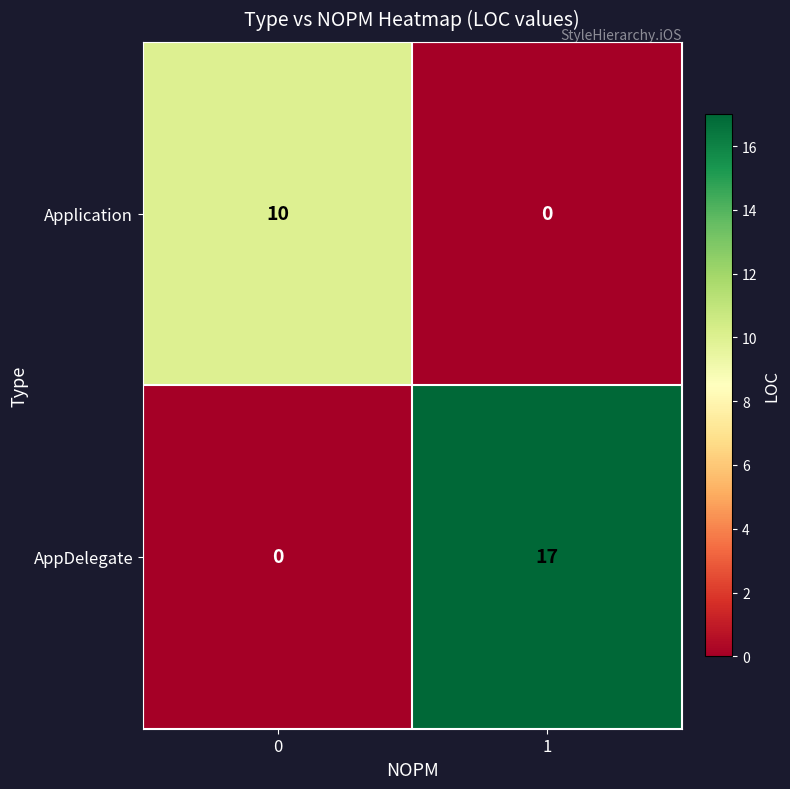

Reading right to left, list all the values displayed in this chart.

Application: 0	10
AppDelegate: 17	0